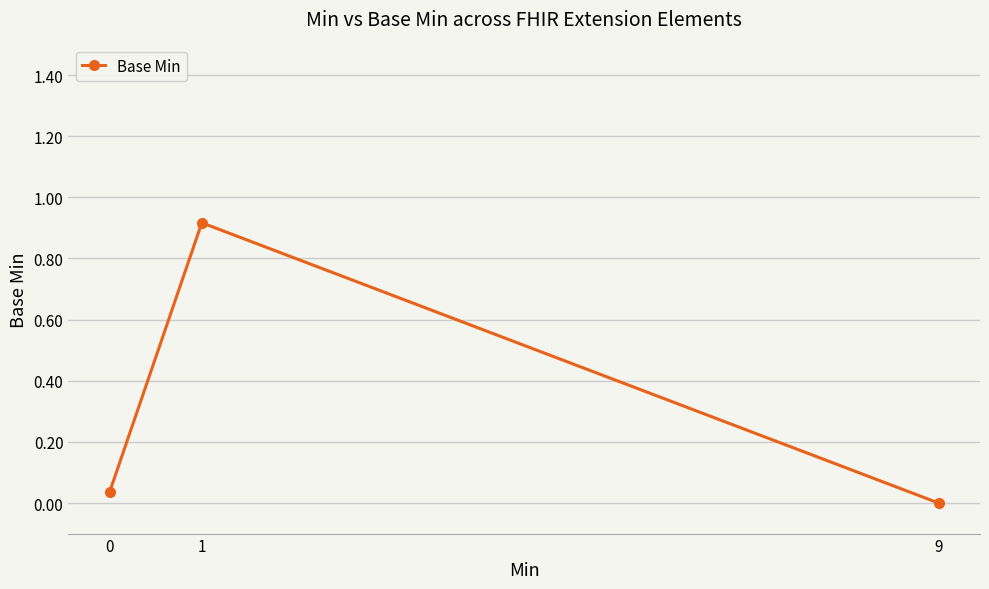

What is the sum of all values?

1.0